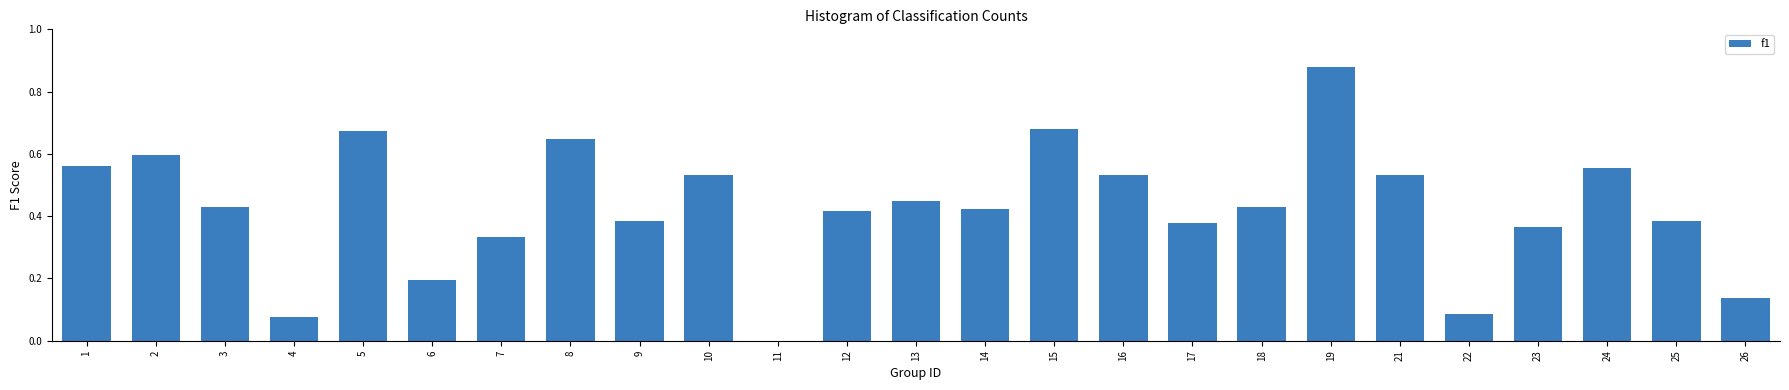

What is the change in value from 14 to 16?

+0.1